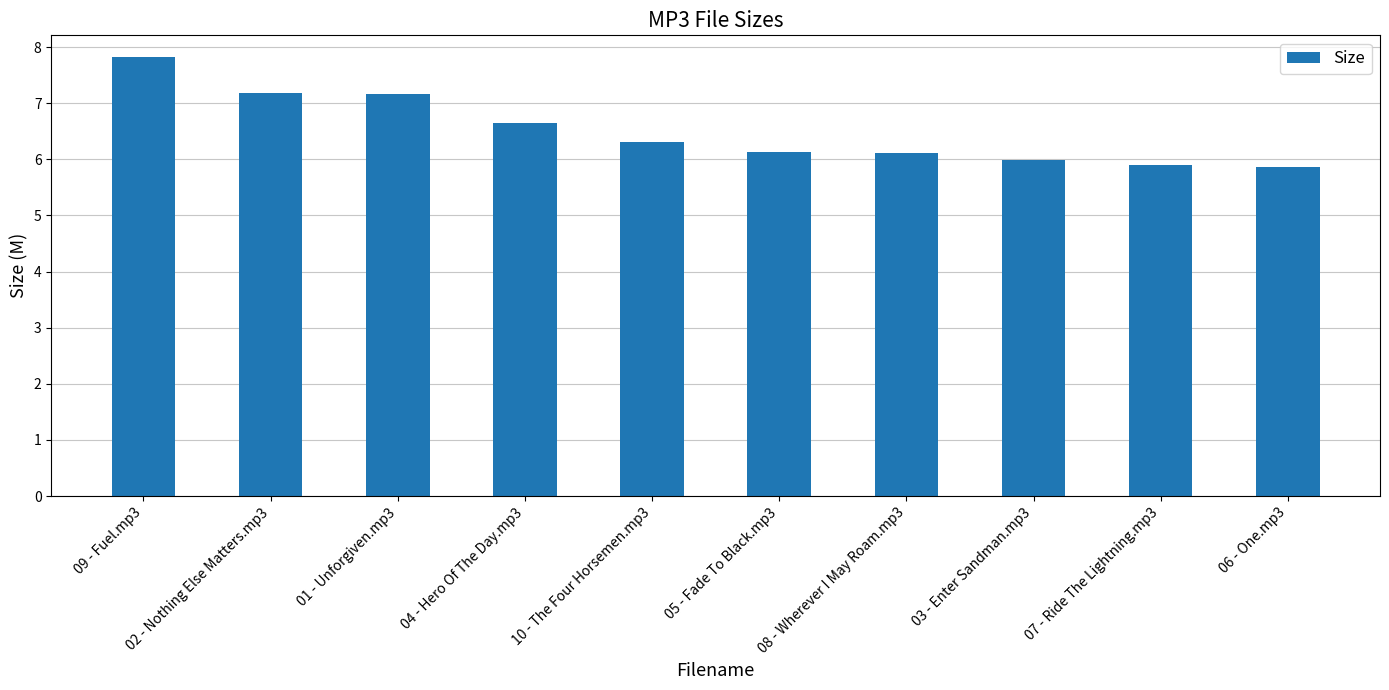

Which category has the highest value across all series?

09 - Fuel.mp3